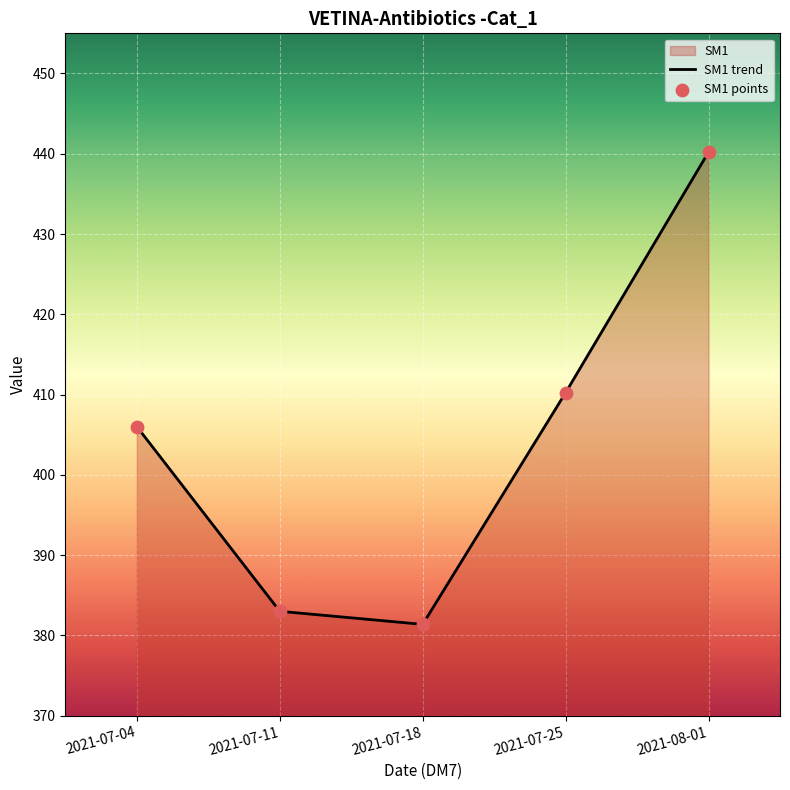

What is the greatest value displayed?

440.2